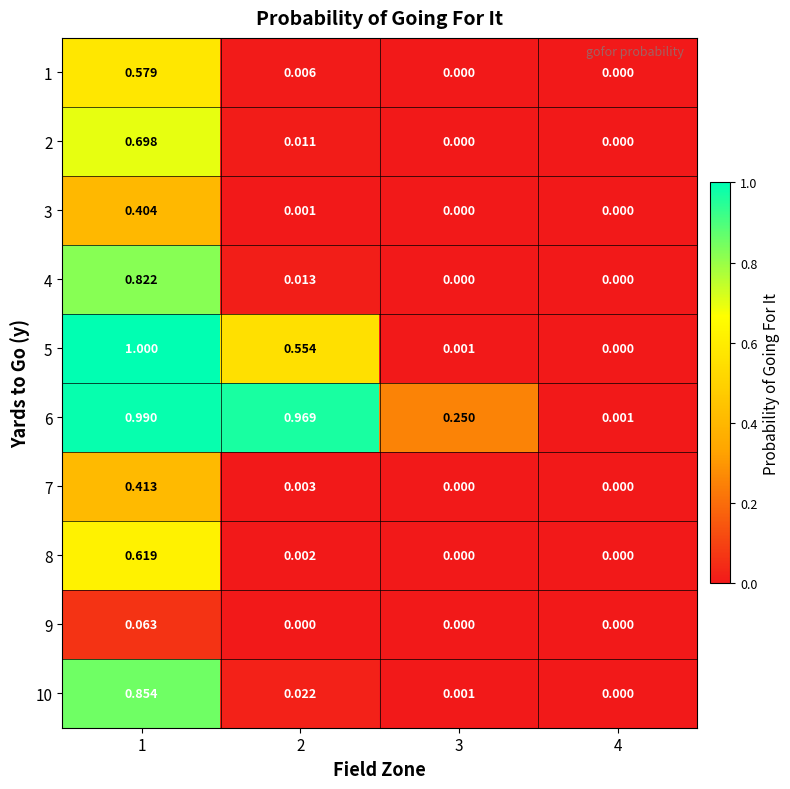

Is the value of 7 at 4 greater than the value of 8 at 1?

No